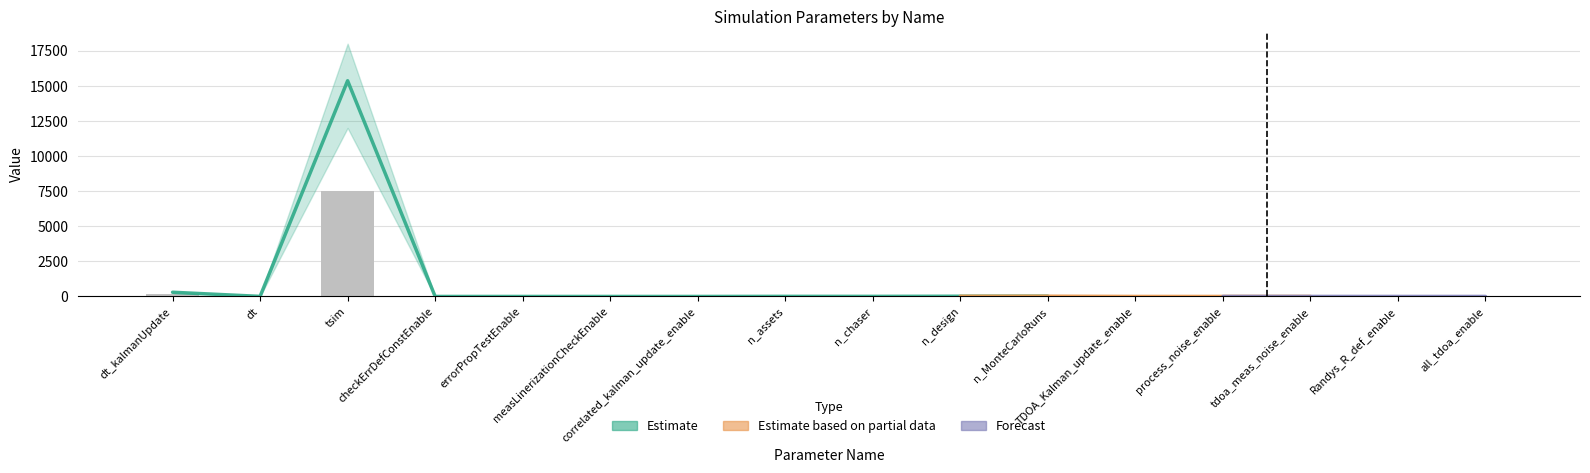

Is the value of Forecast at checkErrDefConstEnable greater than the value of Estimate based on partial data at tsim?

No